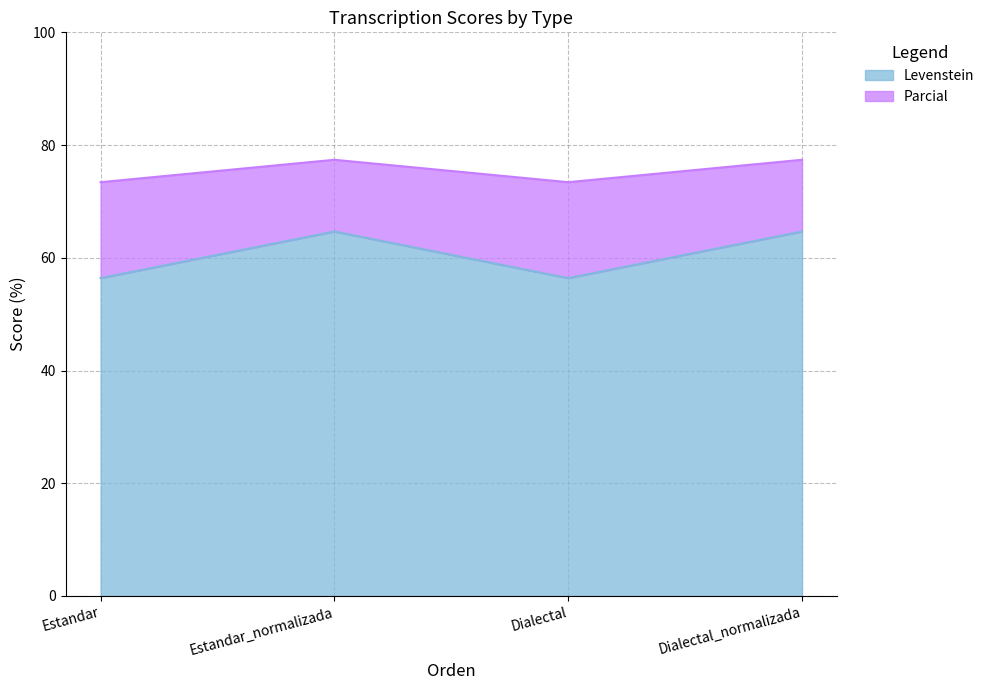

True or false: Levenstein and Parcial cross at least once.

False